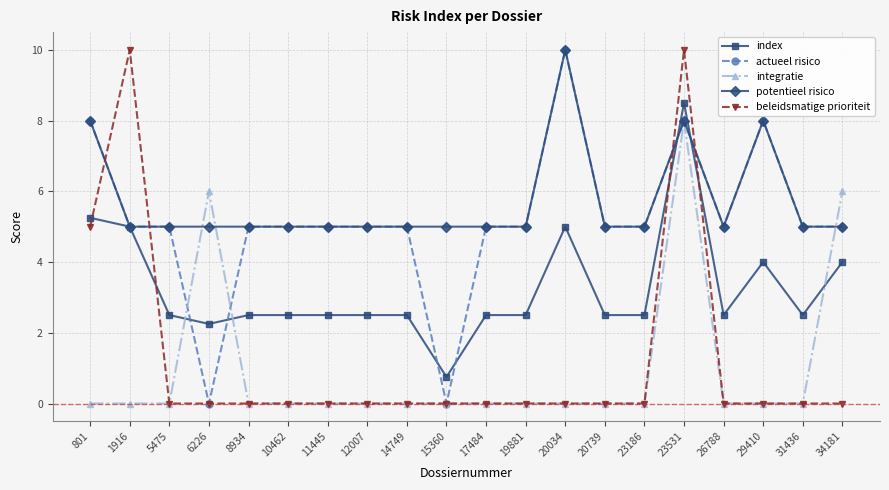

Is it true that actueel risico equals 1.2 at 20739?

False